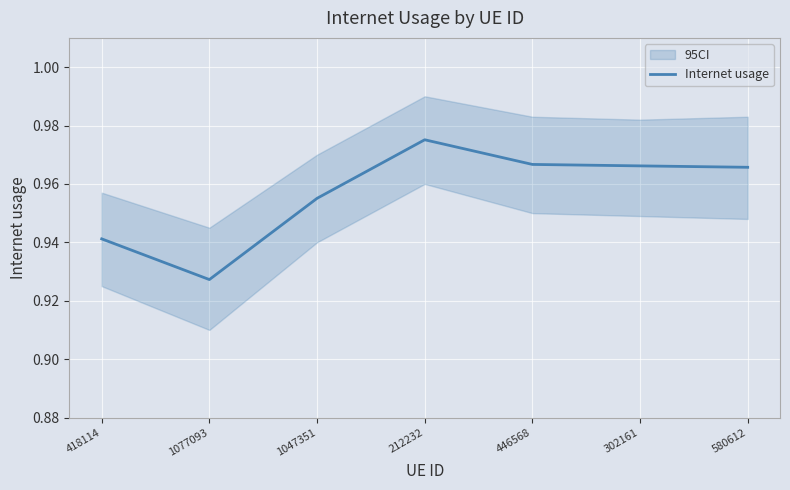

At which category does the chart reach its minimum across all series?

1077093